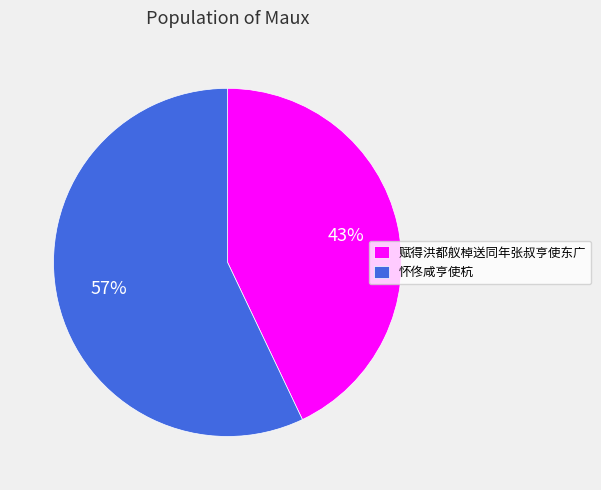

Which slice is the smallest?

赋得洪都舣棹送同年张叔亨使东广